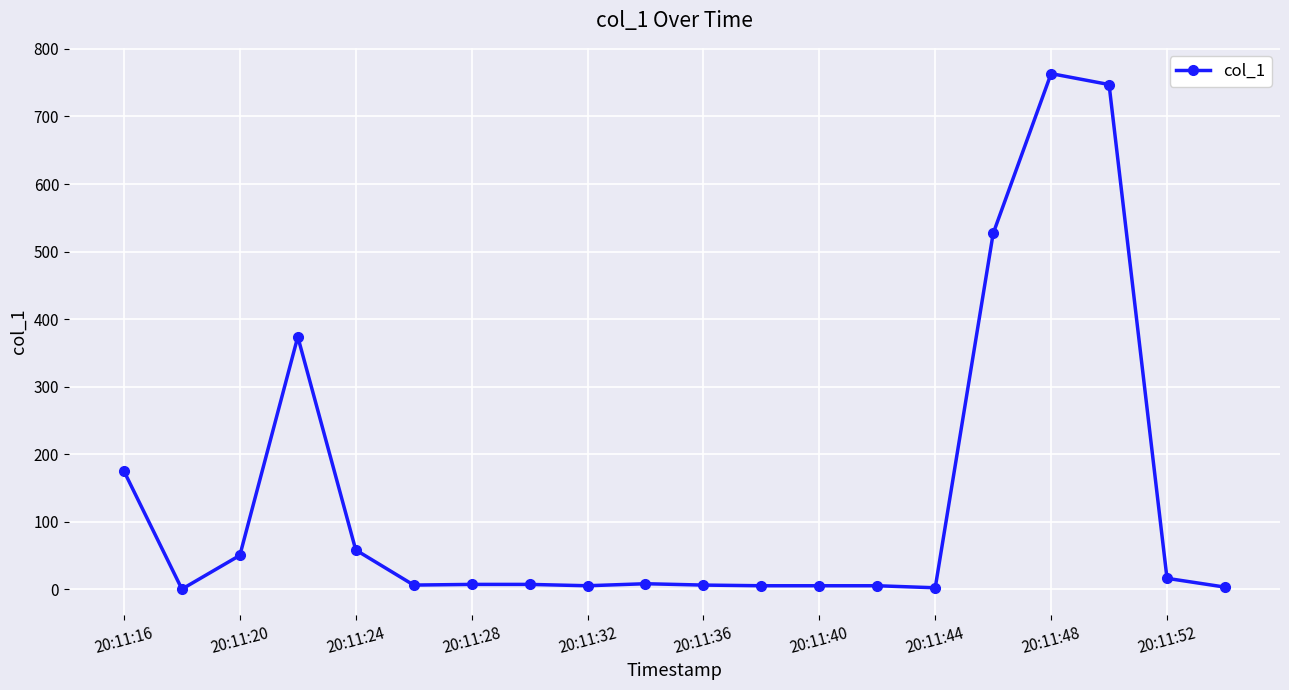

True or false: the data has more than 2 interior local peaks.

True